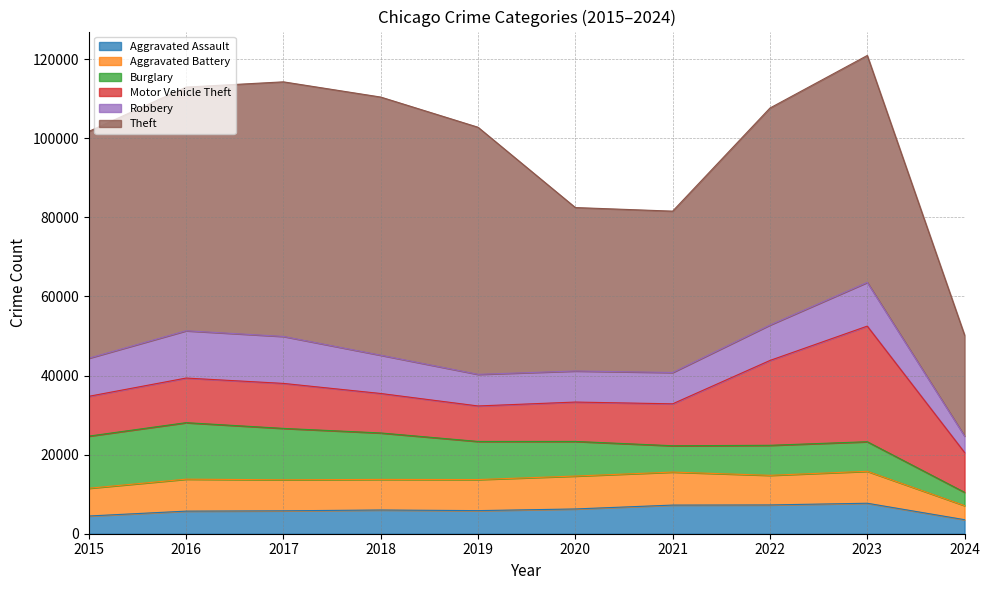

True or false: Motor Vehicle Theft has a value of 11380 at 2017.

True